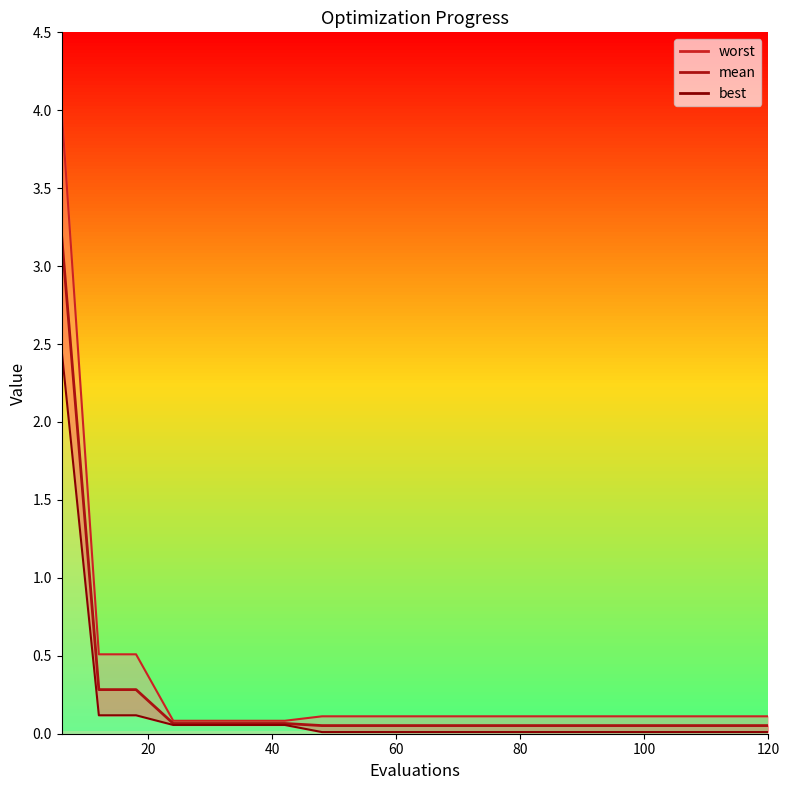

Is it true that mean equals 0.1 at 108?

False